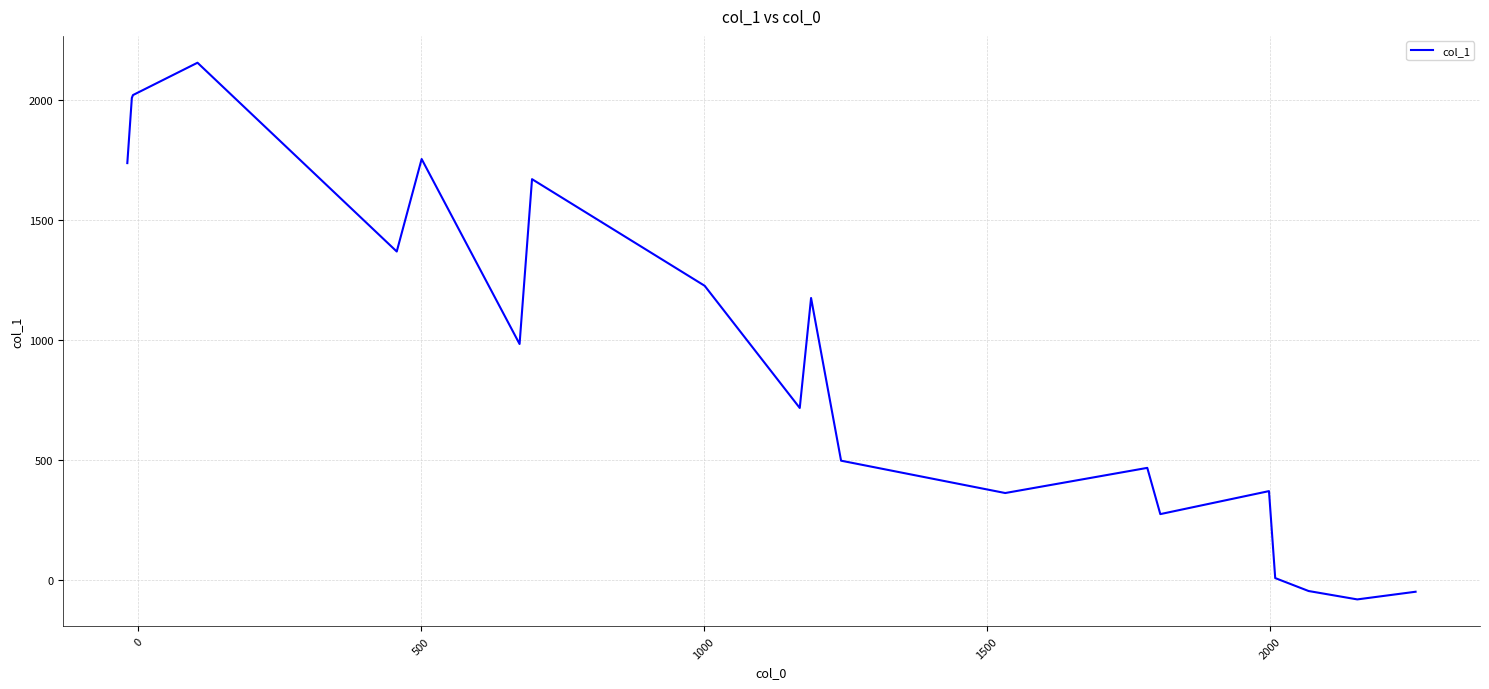

Does the chart display data point markers on the line(s)?

No